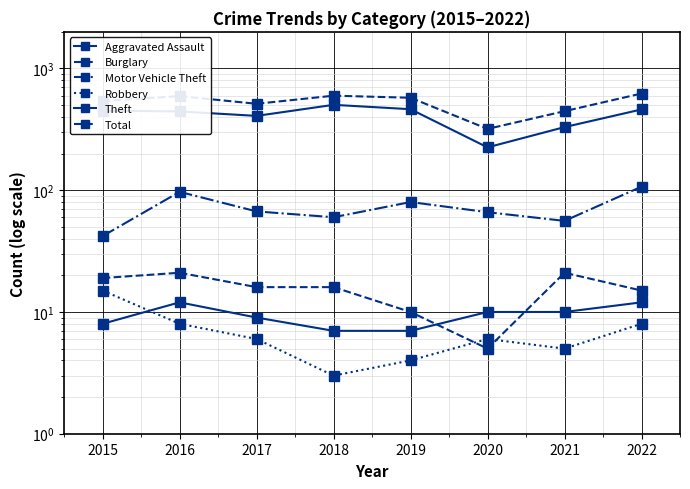

The value of Total at 2022 is 981. True or false?

False